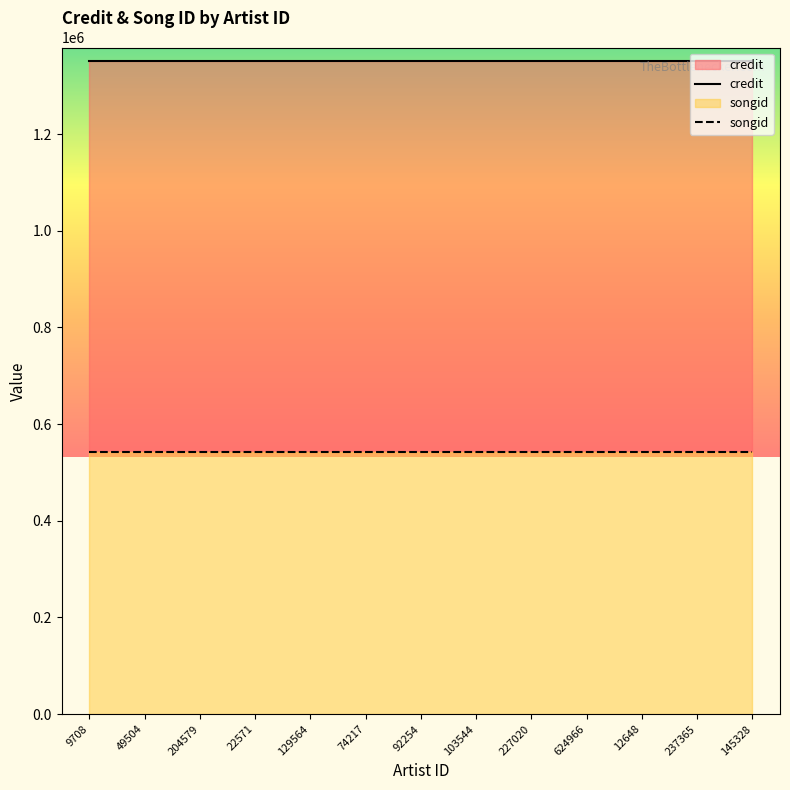

Reading right to left, list all the values displayed in this chart.

credit: 145328=1351906	237365=1351906	12648=1351906	624966=1351906	227020=1351906	103544=1351906	92254=1351906	74217=1351906	129564=1351906	22571=1351906	204579=1351906	49504=1351906	9708=1351906
songid: 145328=542697	237365=542697	12648=542697	624966=542697	227020=542697	103544=542697	92254=542697	74217=542697	129564=542697	22571=542697	204579=542697	49504=542697	9708=542697